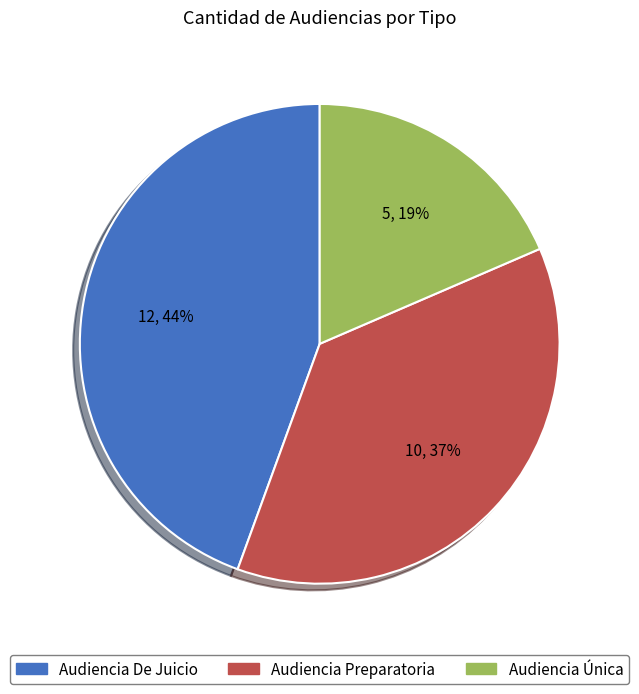

What is the largest slice in the pie chart?

Audiencia De Juicio